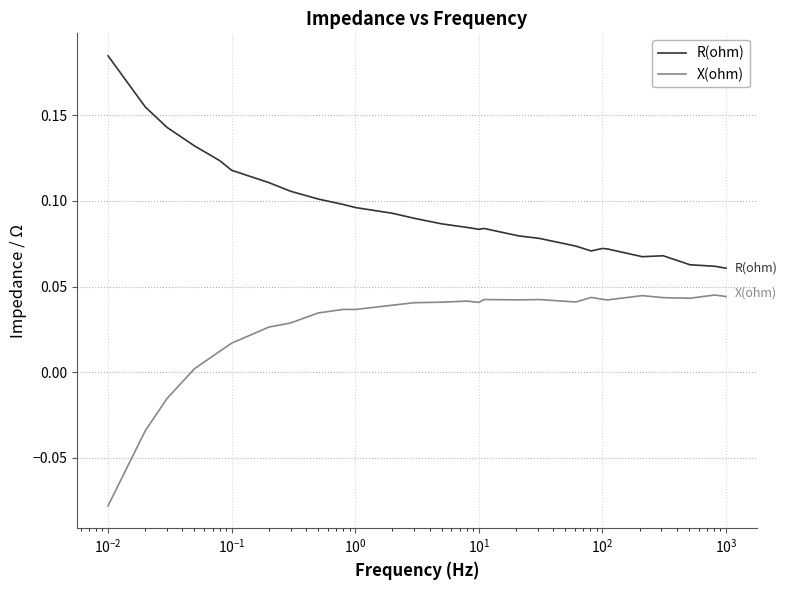

True or false: R(ohm) and X(ohm) cross at least once.

False